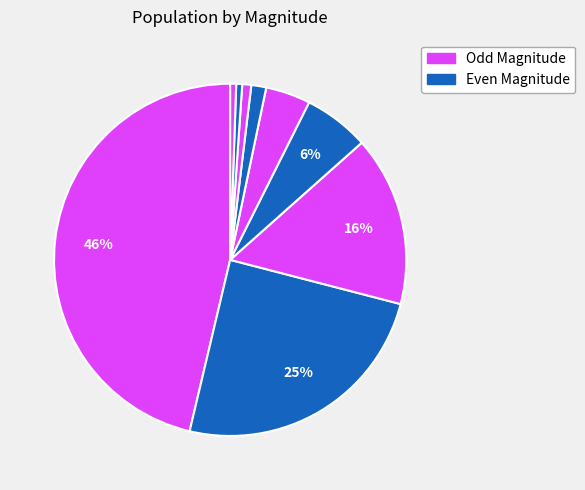

How many segments does this pie chart have?

9